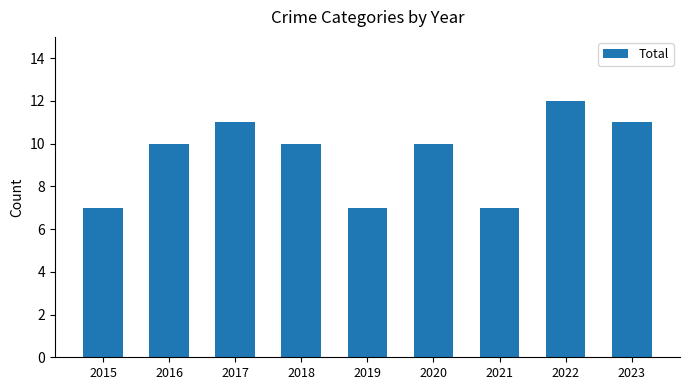

Which has a higher value, 2022 or 2017?

2022